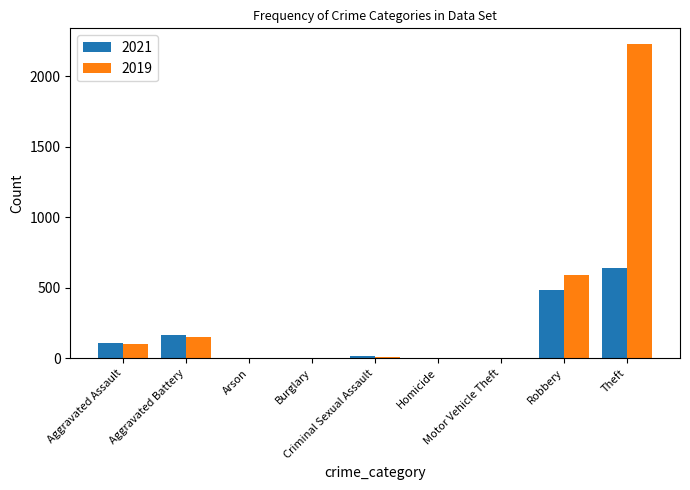

Which label corresponds to the largest value in the chart?

Theft